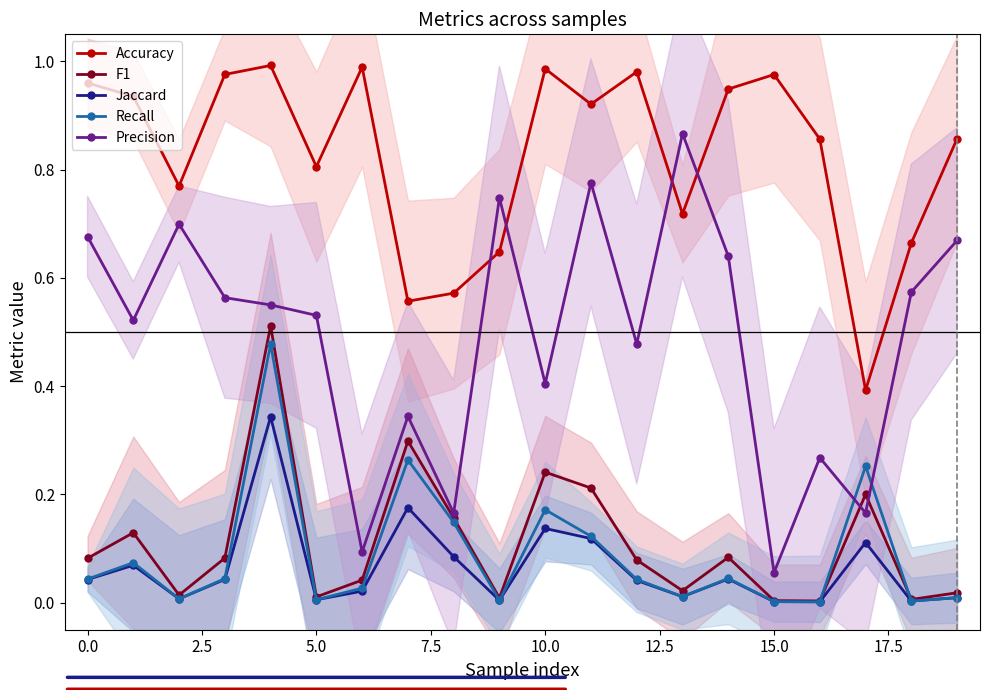

True or false: Accuracy and Precision intersect in this chart.

True